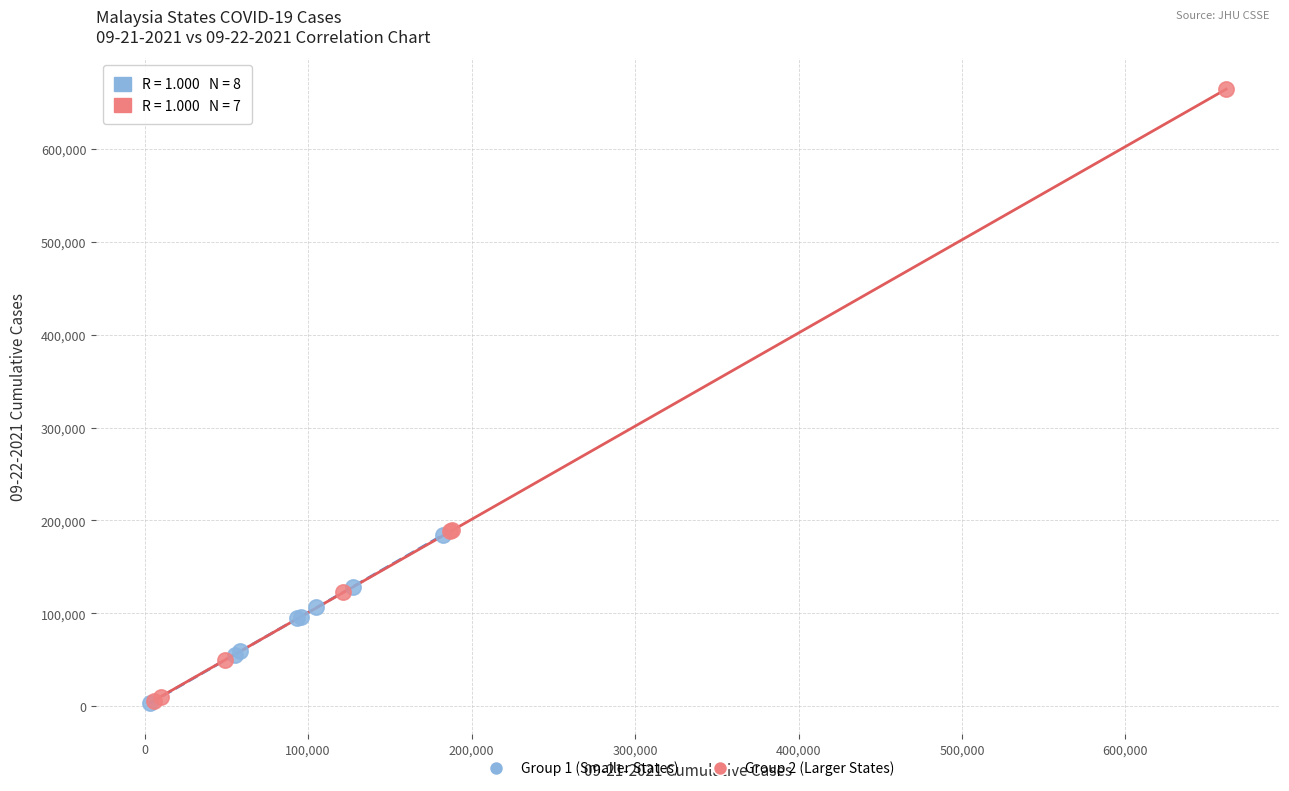

Which series has the widest spread of Y values?

Group 2 (Larger States)